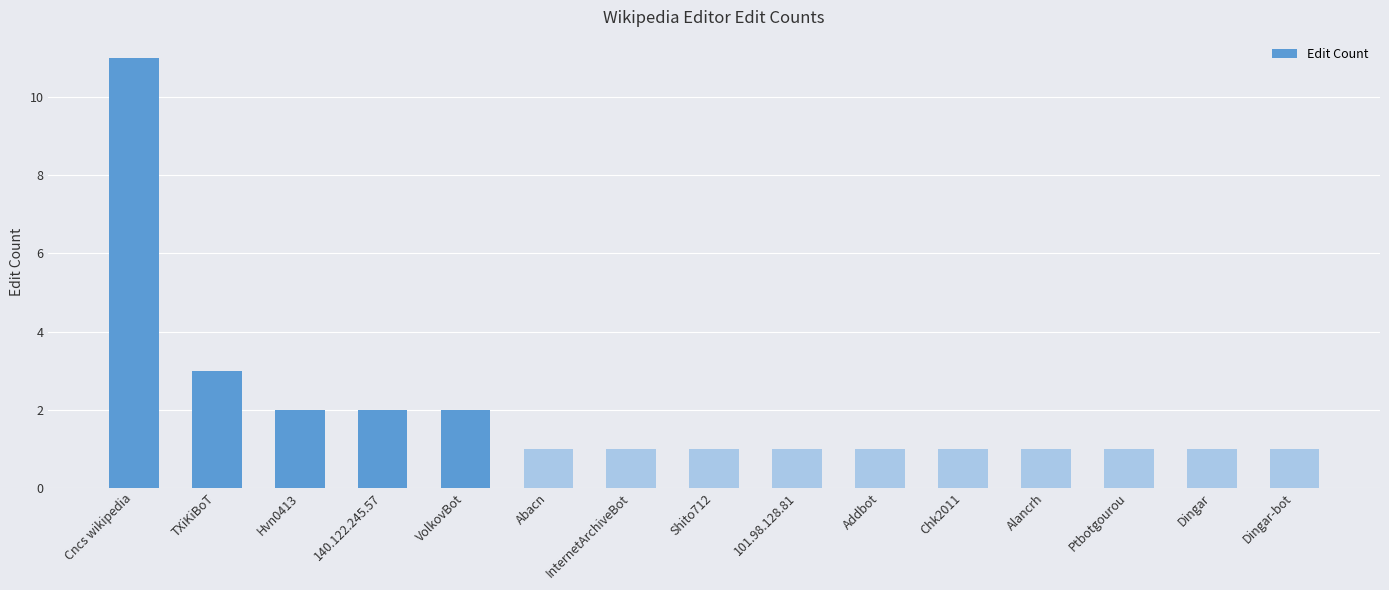

What is the smallest value displayed?

1